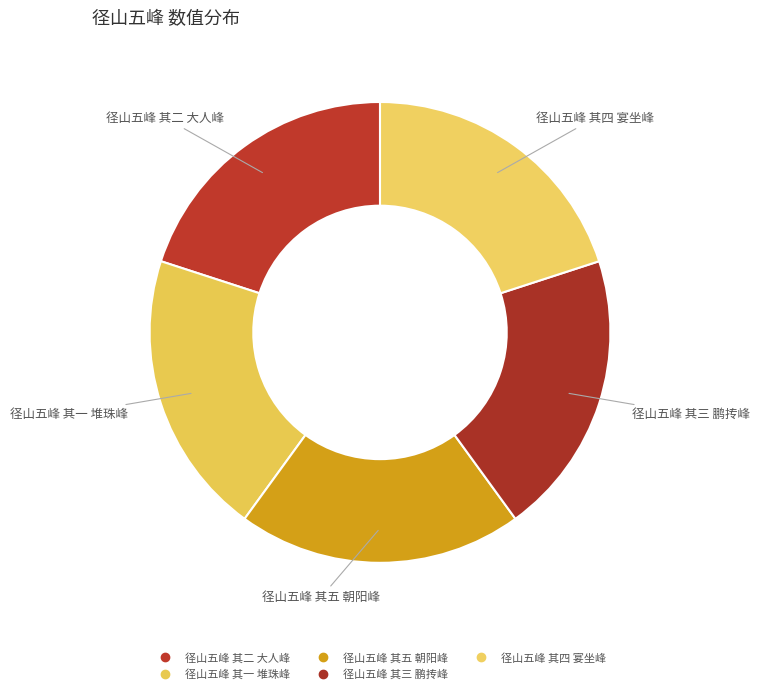

What is the change in value from 径山五峰 其一 堆珠峰 to 径山五峰 其五 朝阳峰?

+4